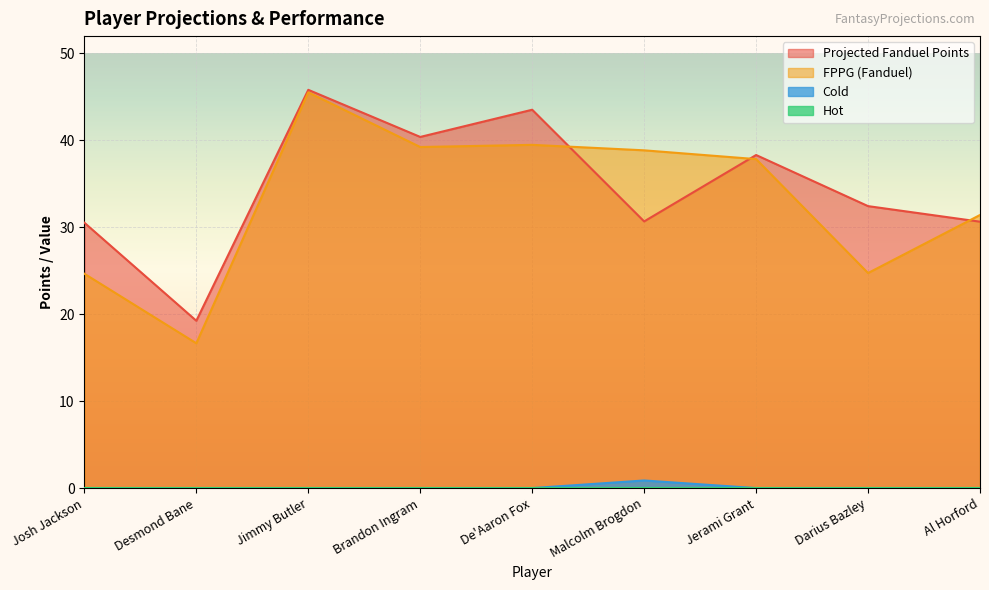

True or false: Cold has a value of 0.0 at Al Horford.

True